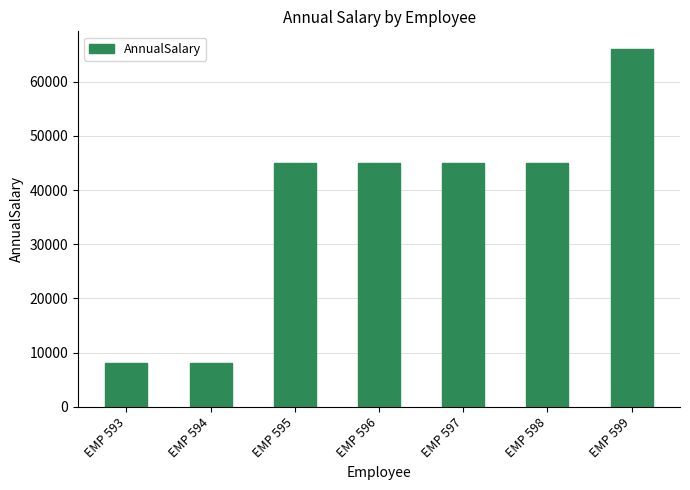

Are the bars horizontal?

No